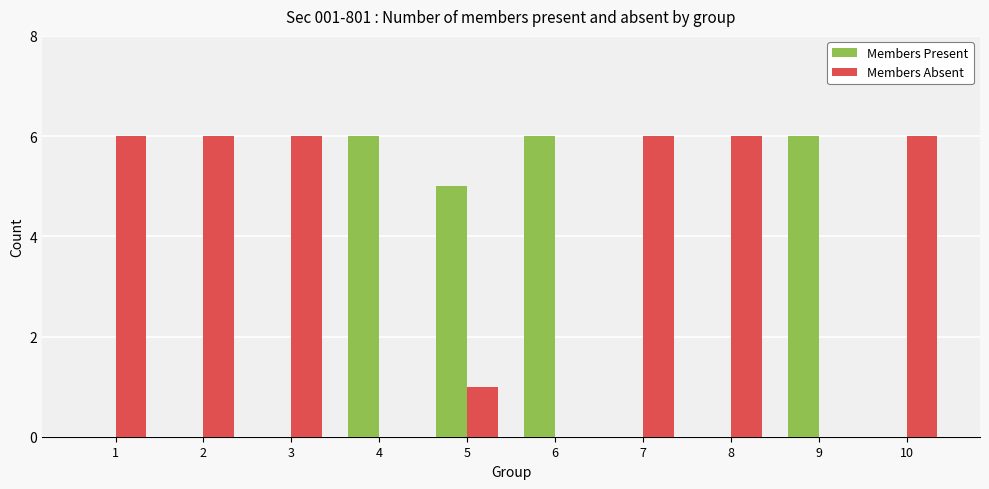

The value of Members Absent at 5 is 0. True or false?

False